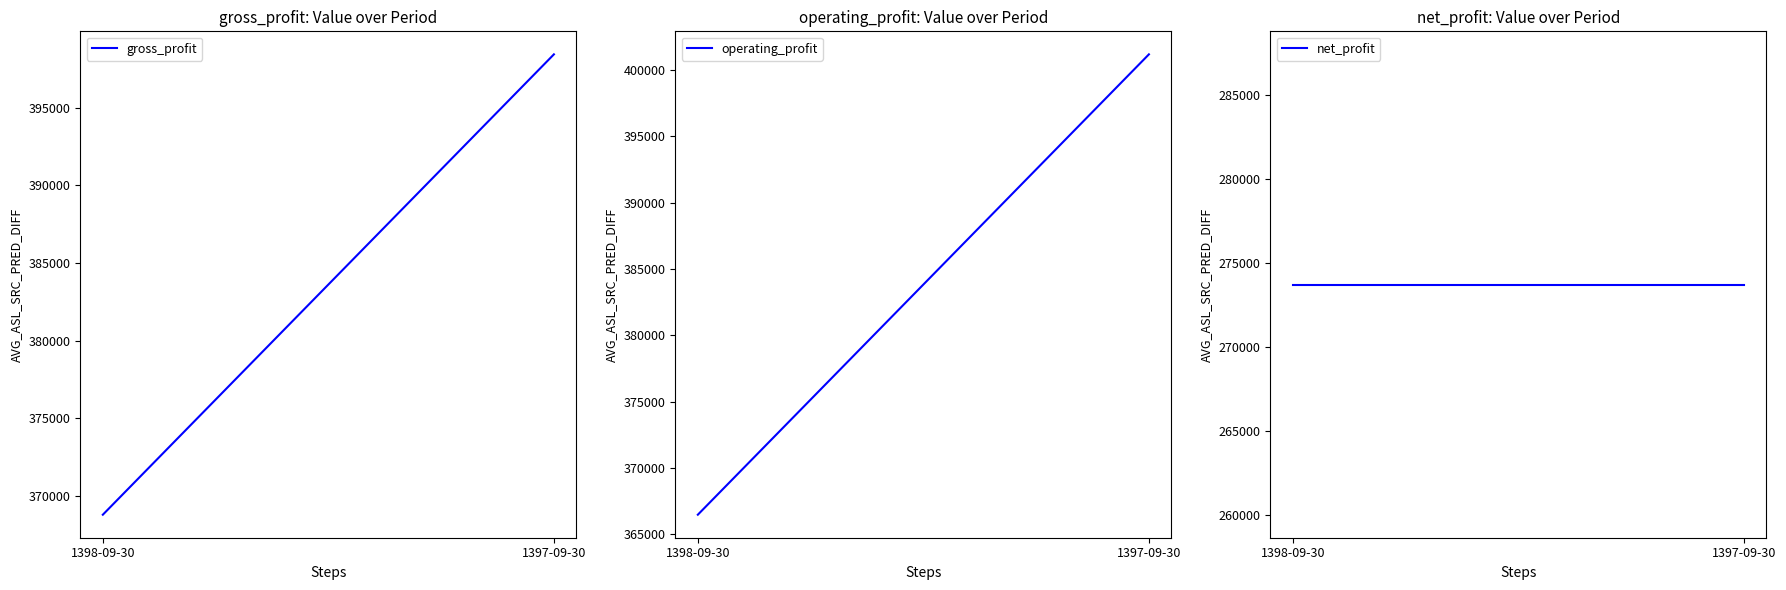

What is the smallest value displayed?

273727